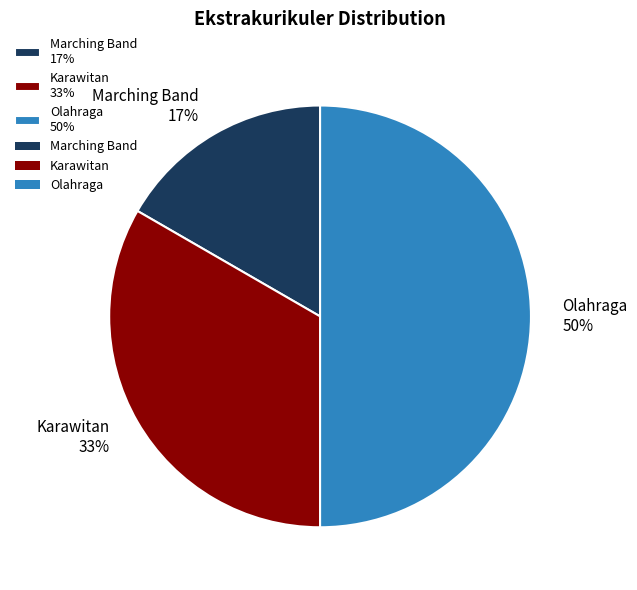

Approximately how many times larger is the value at Karawitan compared to Olahraga?

0.7